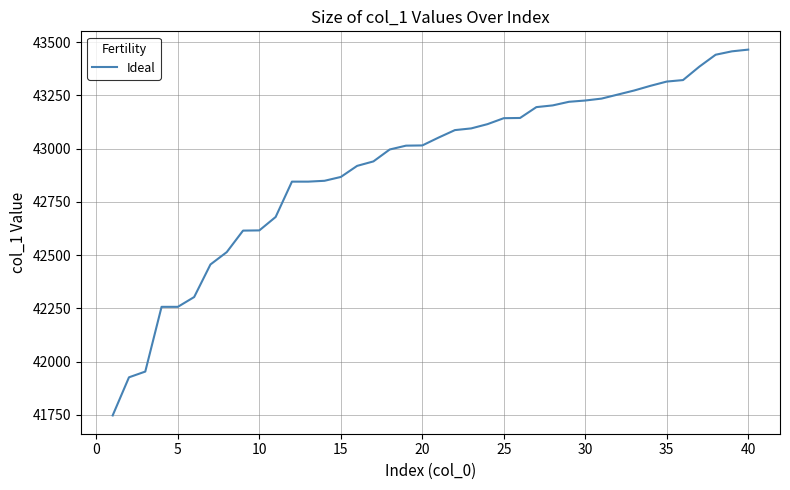

What is the difference between the maximum and second lowest values?

1539